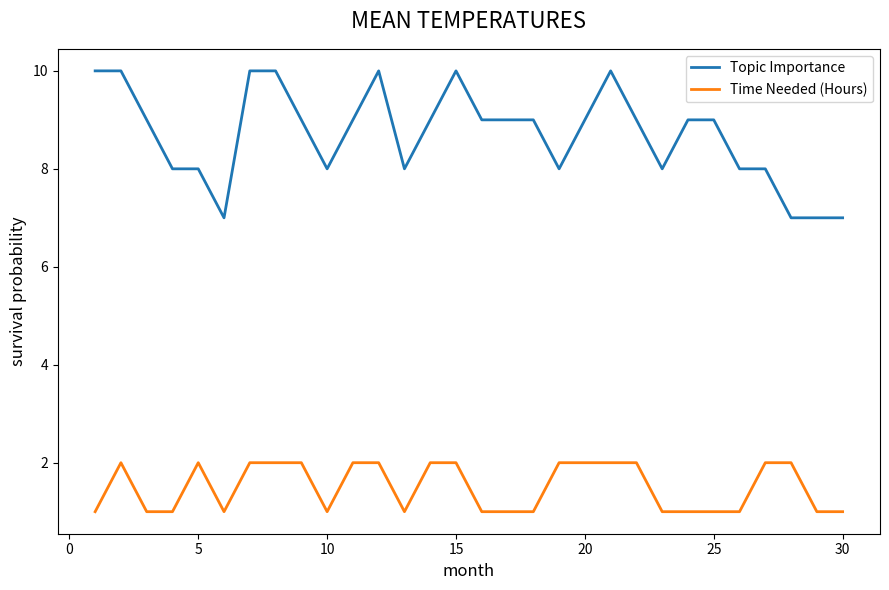

List the series in order of their overall mean, lowest first.

Time Needed (Hours), Topic Importance